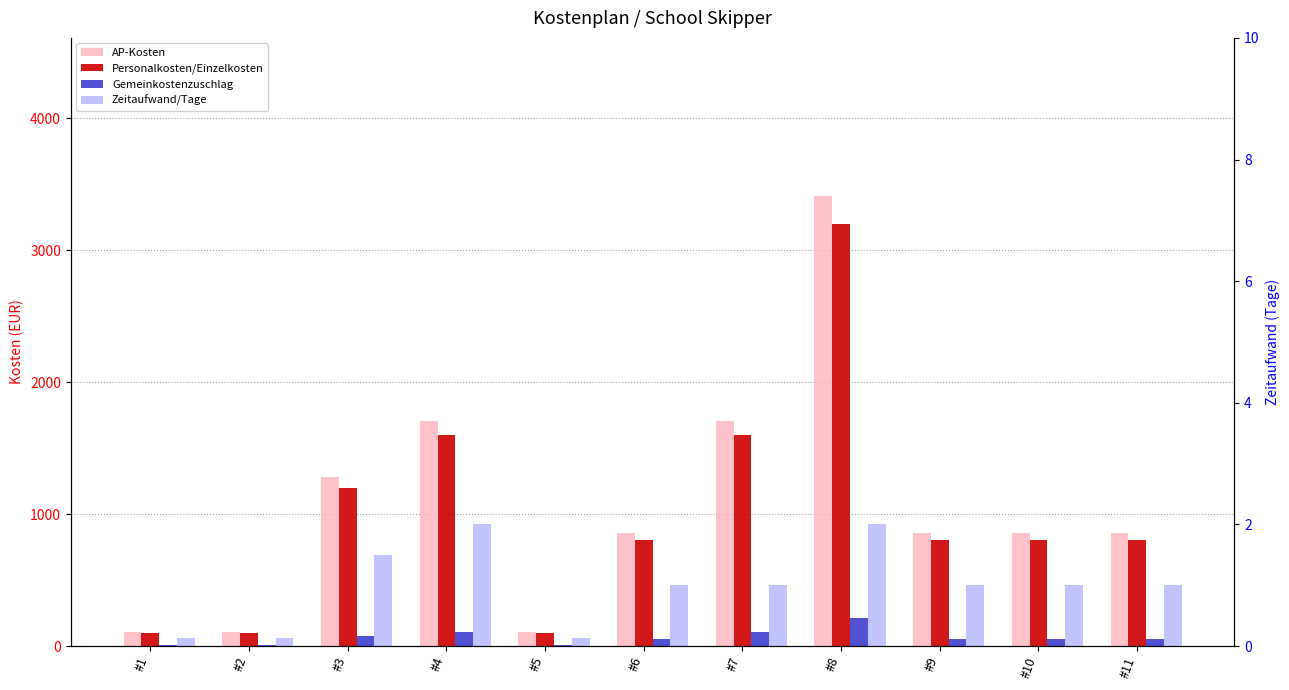

What is the sum of the Zeitaufwand/Tage values at #6 and #4?

3.0